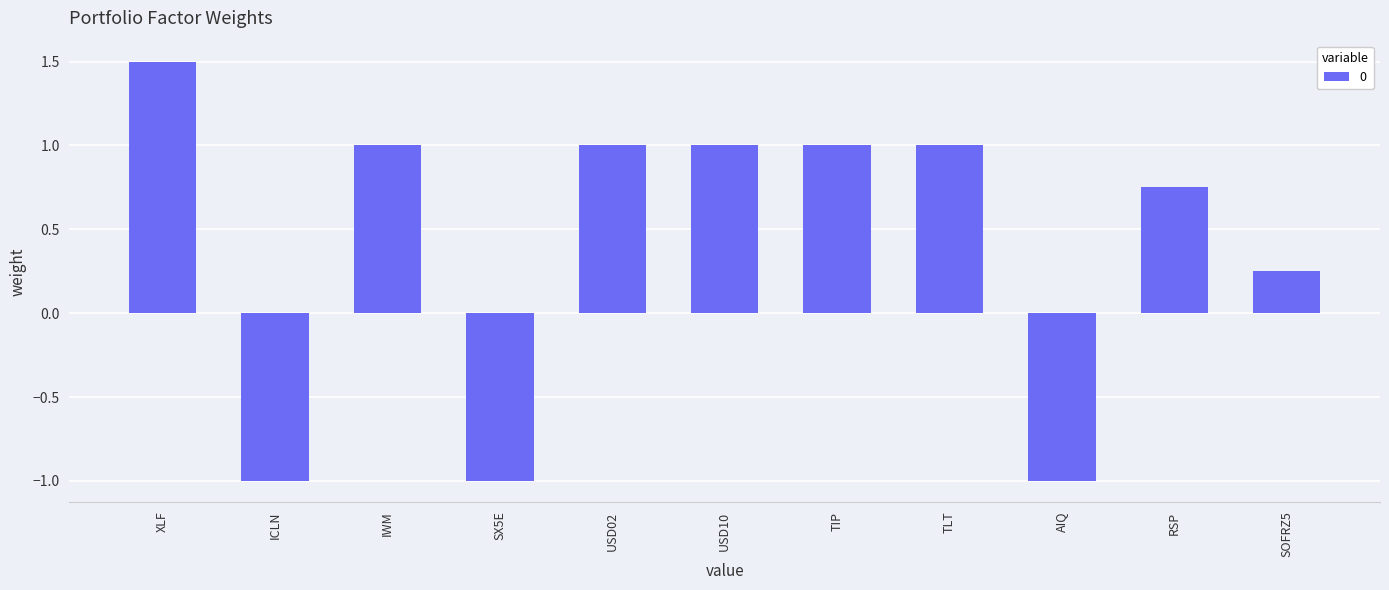

How many negative values are there?

3